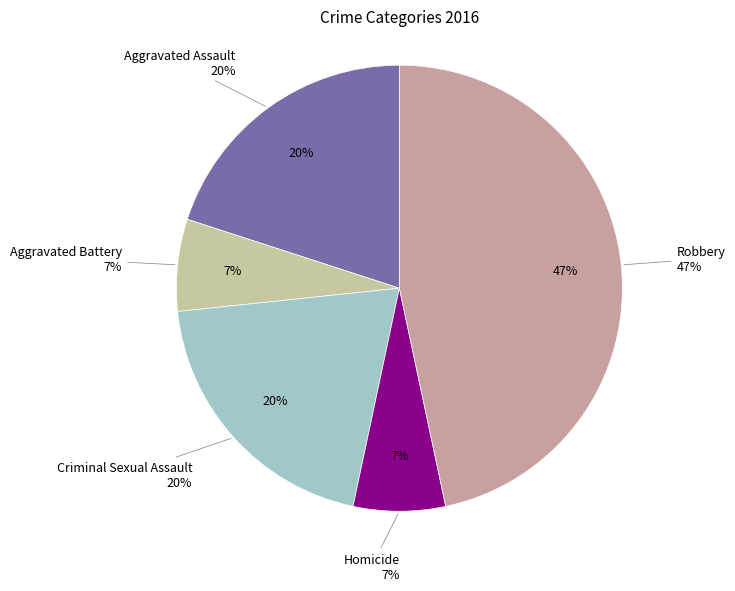

How many segments does this pie chart have?

5